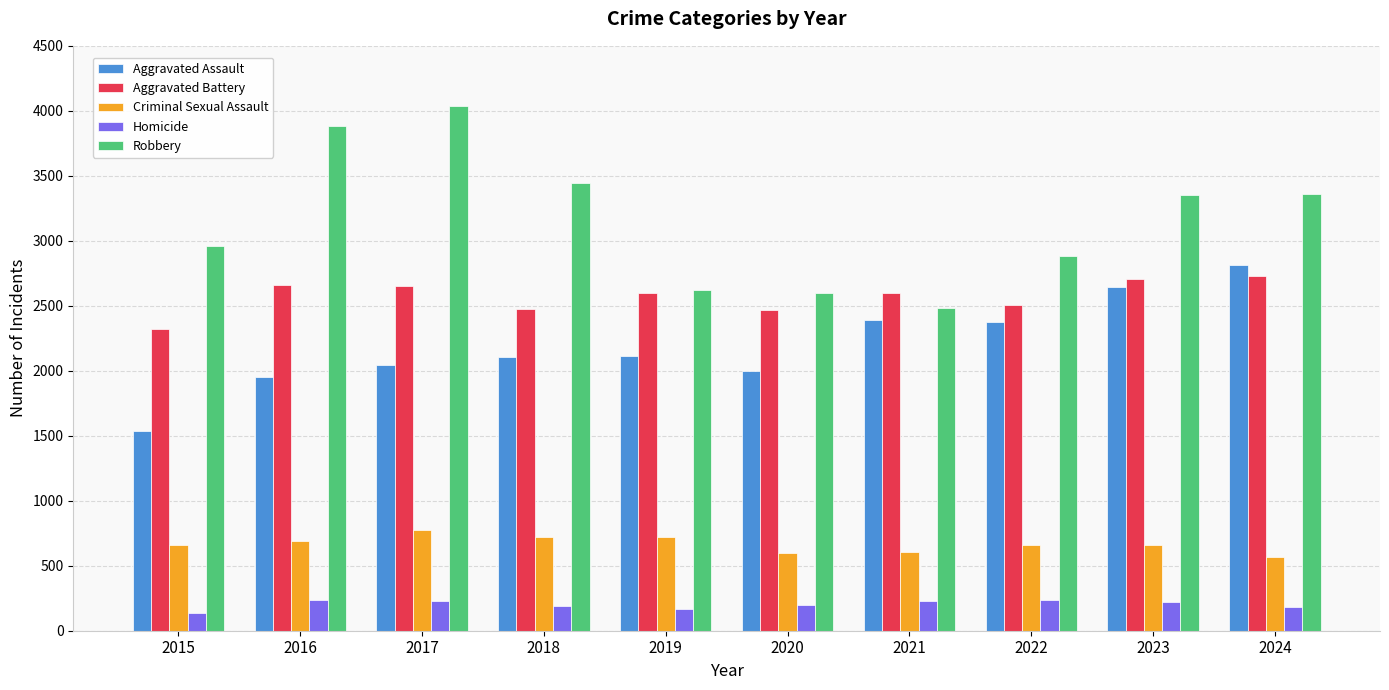

What is the spread (max minus min) of values at 2015?

2819